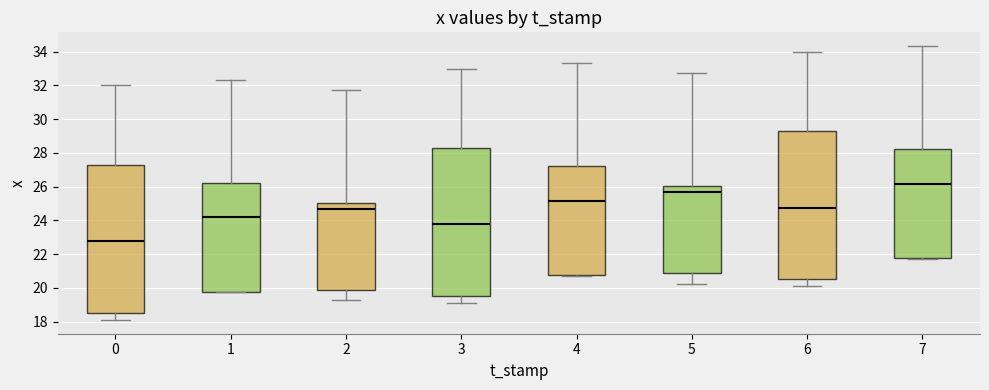

Reading left to right, read every box against the y-axis: the position of its median line, the range the box covers, and the ends of its whiskers. The values are not printed on the chart, so give them approximately, as read against the axis.

0: median 22.8, box 18.6 to 27.2, whiskers 18.0 to 32.0
1: median 24.2, box 19.8 to 26.2, whiskers 19.8 to 32.4
2: median 24.6, box 19.8 to 25.0, whiskers 19.2 to 31.8
3: median 23.8, box 19.6 to 28.2, whiskers 19.0 to 33.0
4: median 25.2, box 20.8 to 27.2, whiskers 20.8 to 33.4
5: median 25.6, box 20.8 to 26.0, whiskers 20.2 to 32.8
6: median 24.8, box 20.6 to 29.2, whiskers 20.0 to 34.0
7: median 26.2, box 21.8 to 28.2, whiskers 21.8 to 34.4